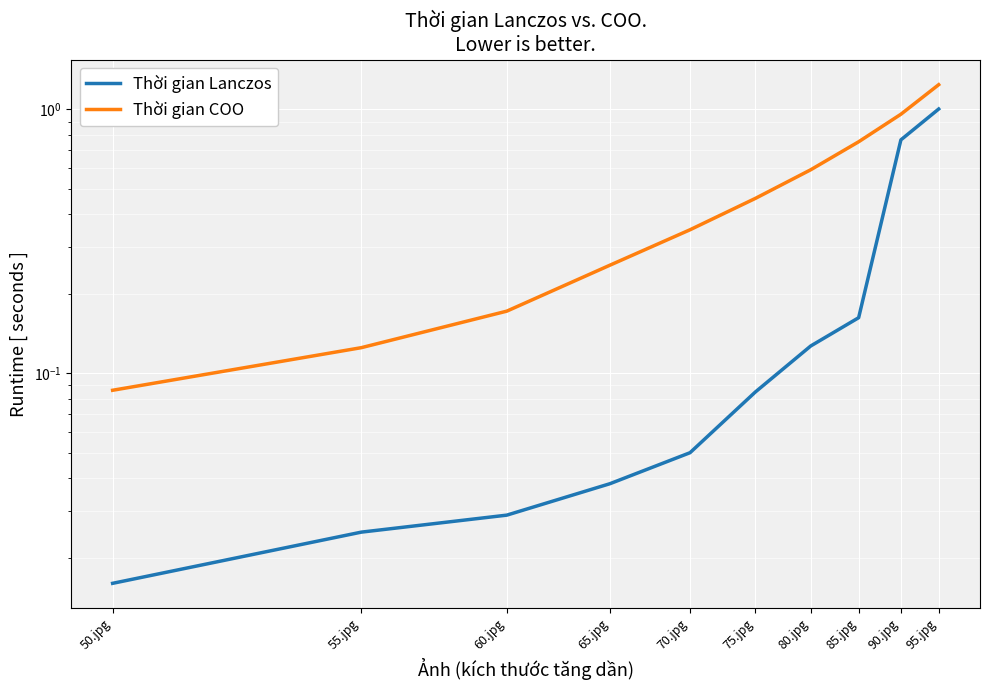

What is the approximate value of Thời gian COO at 55.jpg?

0.1